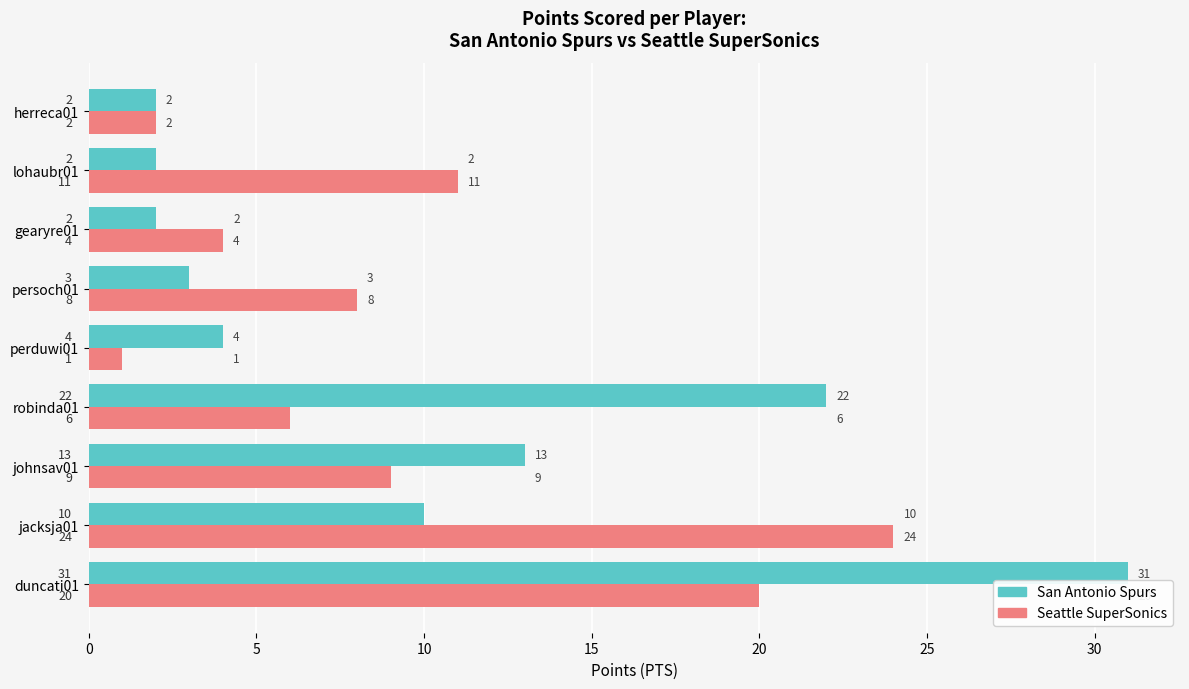

What are all the series names shown in the legend?

San Antonio Spurs, Seattle SuperSonics